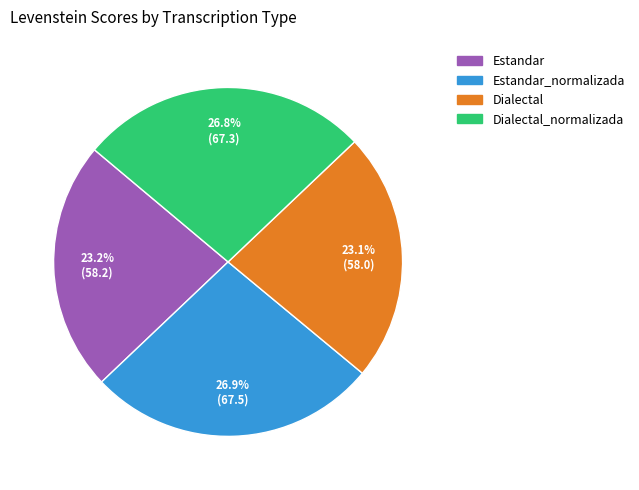

To the nearest percent, what is the difference between the largest and smallest slice percentages?

4%